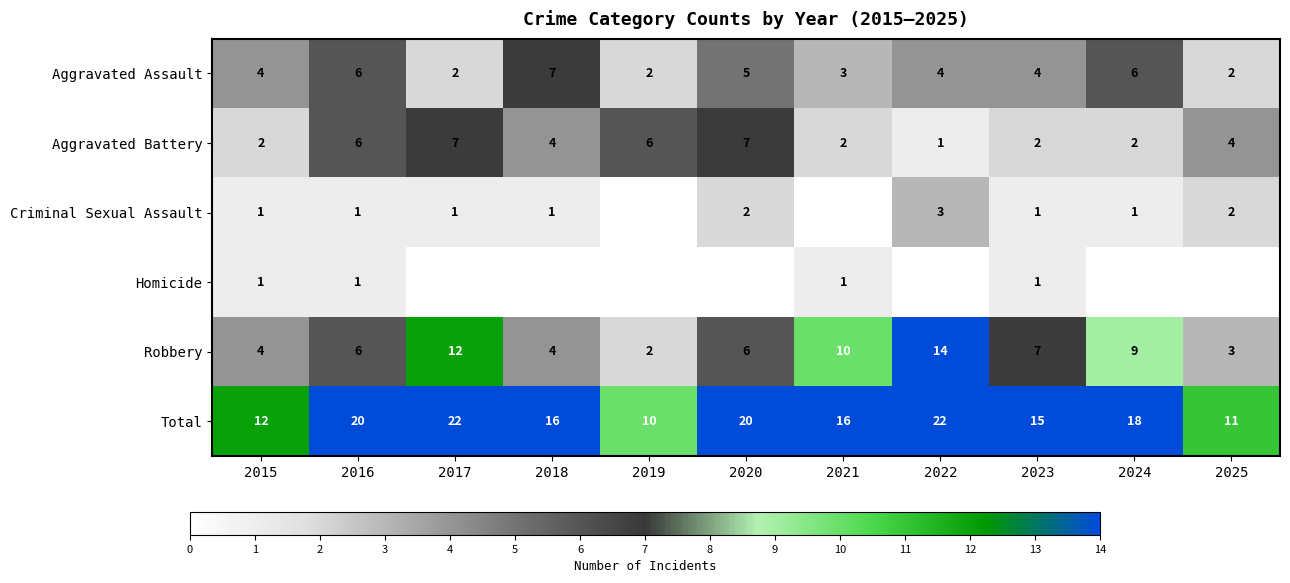

What is the sum of all Aggravated Assault values?

45